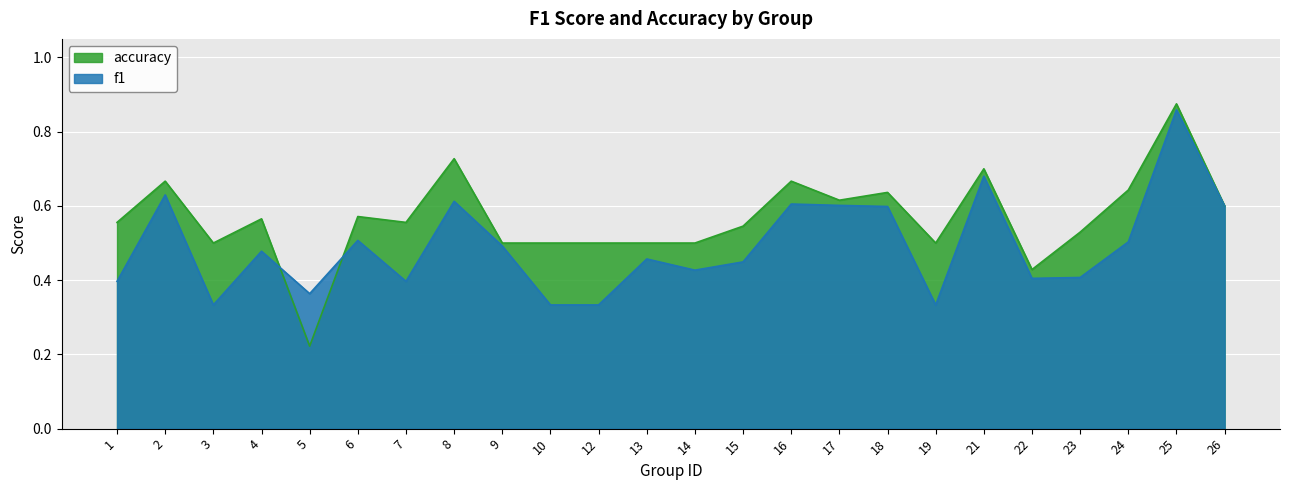

Where is f1 nearest to the value 0?

3